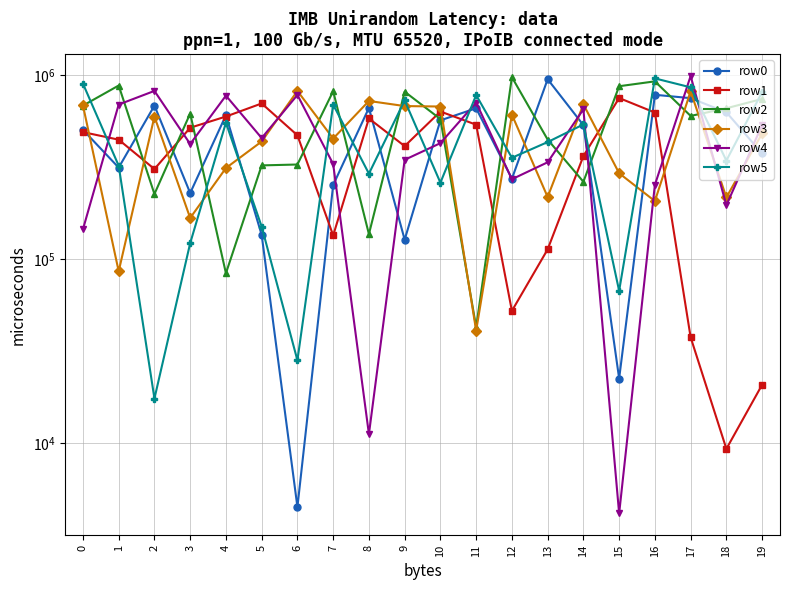

What is the total value across all series at 10?

3142202